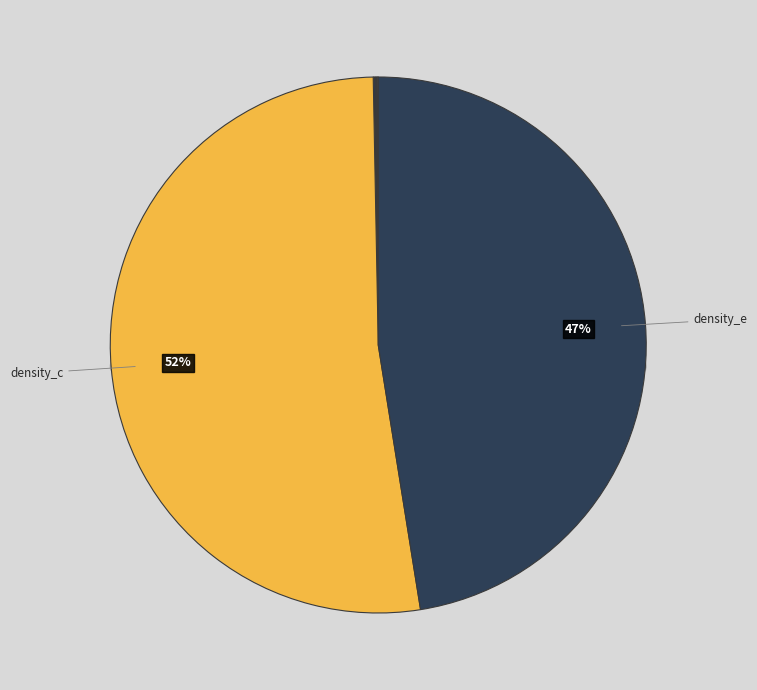

Does density_c account for over 50% of the chart?

Yes